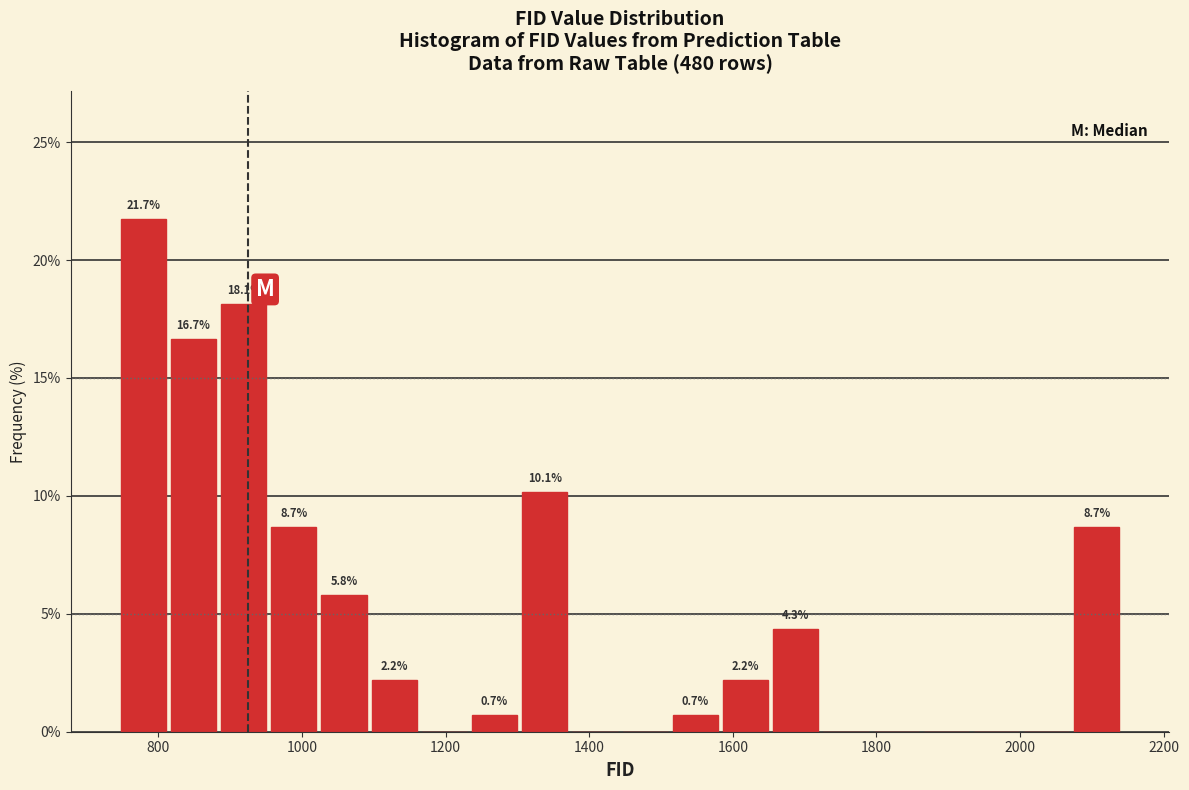

Read against the x-axis, roughly where is the centre of the tallest bar?

780